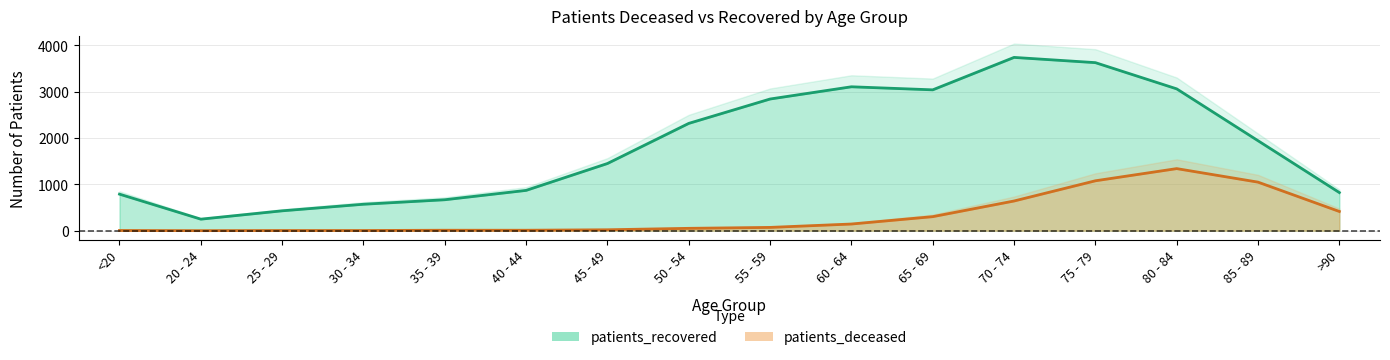

How many interior local peaks does the patients_deceased series have?

1